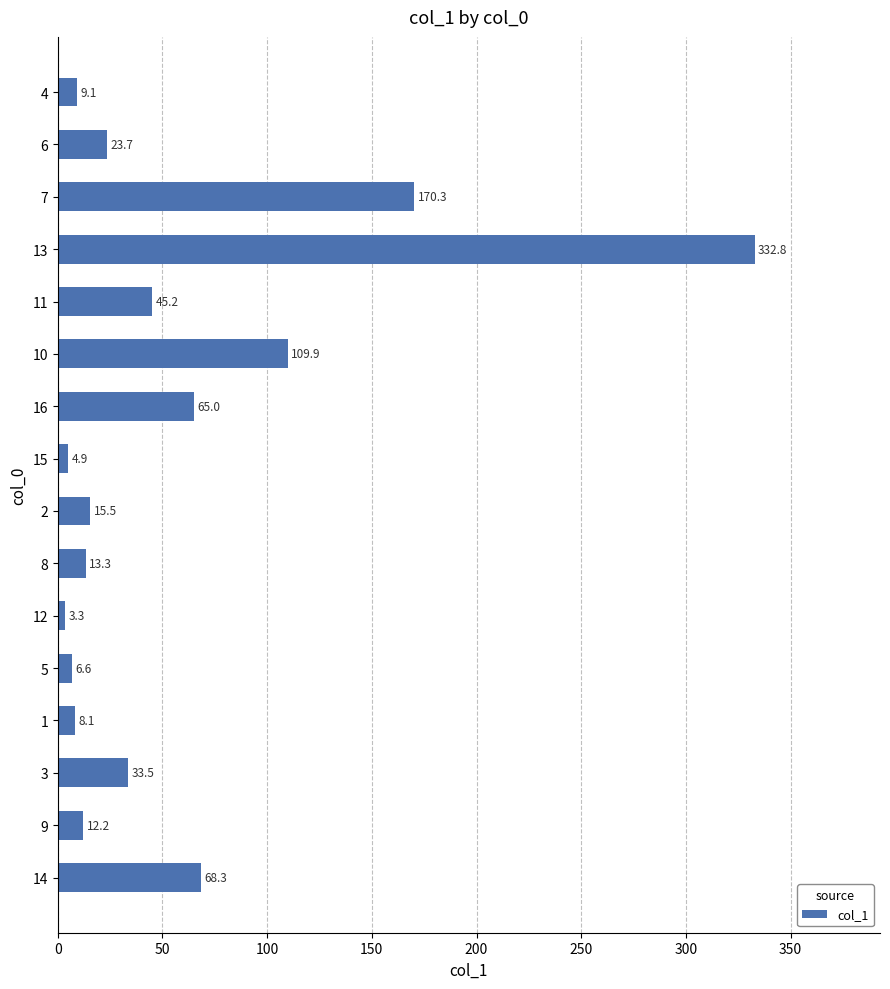

What is the sum of the values at 11 and 9?

57.4